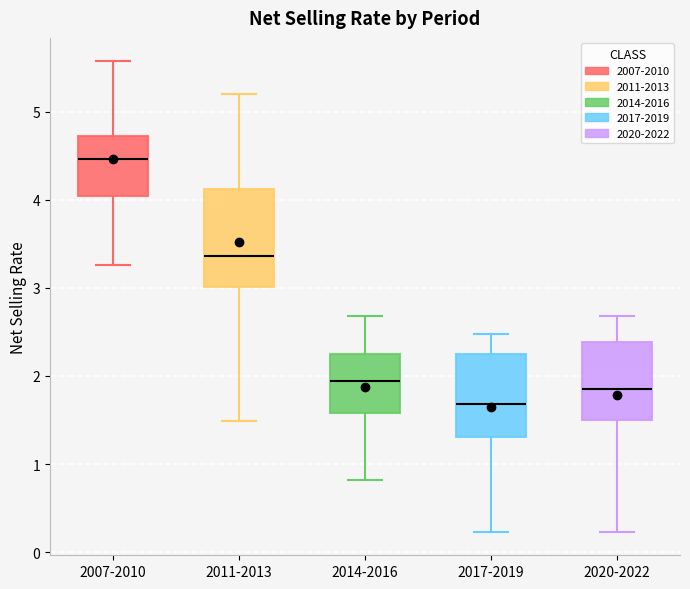

Comparing the boxes themselves (not the whiskers), which one is the tallest?

2011-2013